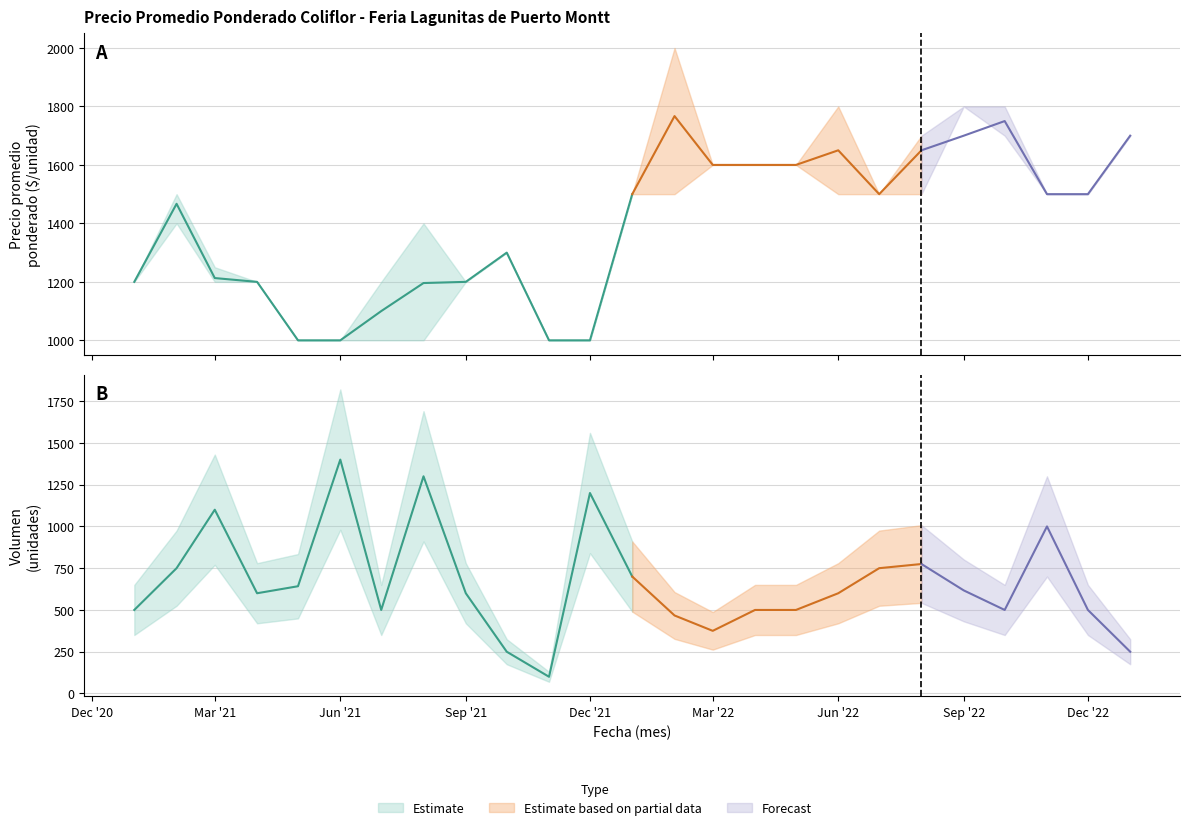

Rank the series at 2021-08 from lowest to highest value.

Precio minimo, Precio promedio ponderado, Volumen promedio, Precio maximo